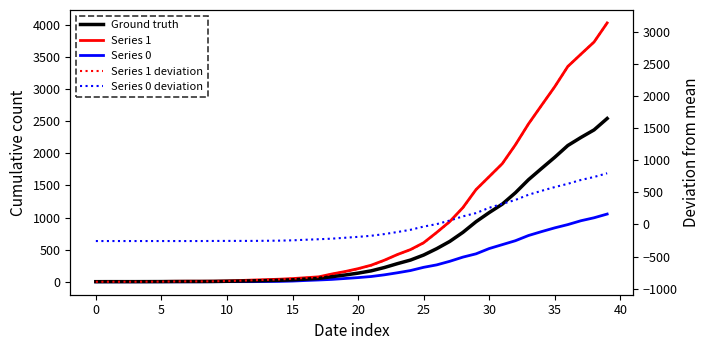

True or false: Series 0 has a value of 639.0 at 32.

True